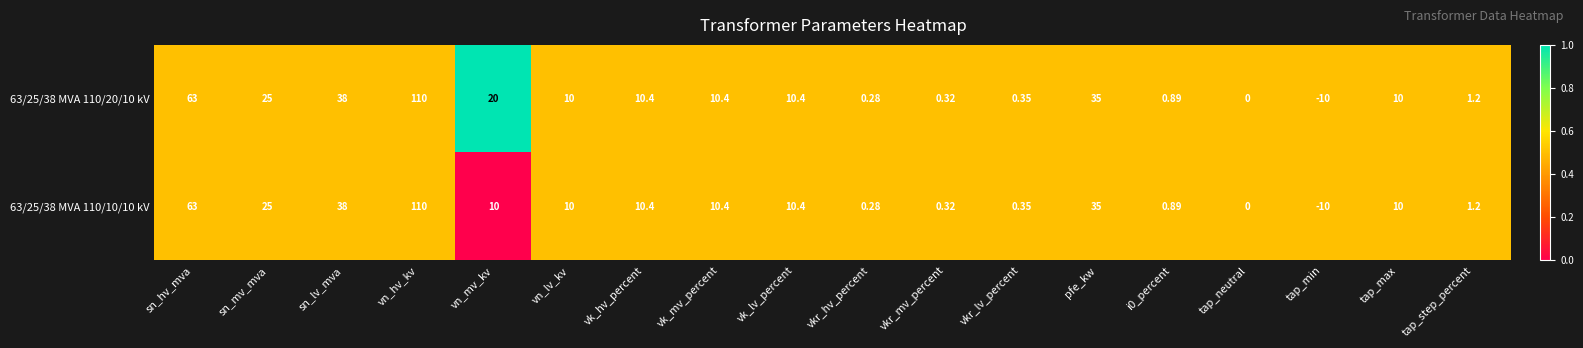

Is the value of 63/25/38 MVA 110/10/10 kV at i0_percent greater than the value of 63/25/38 MVA 110/20/10 kV at vn_lv_kv?

No